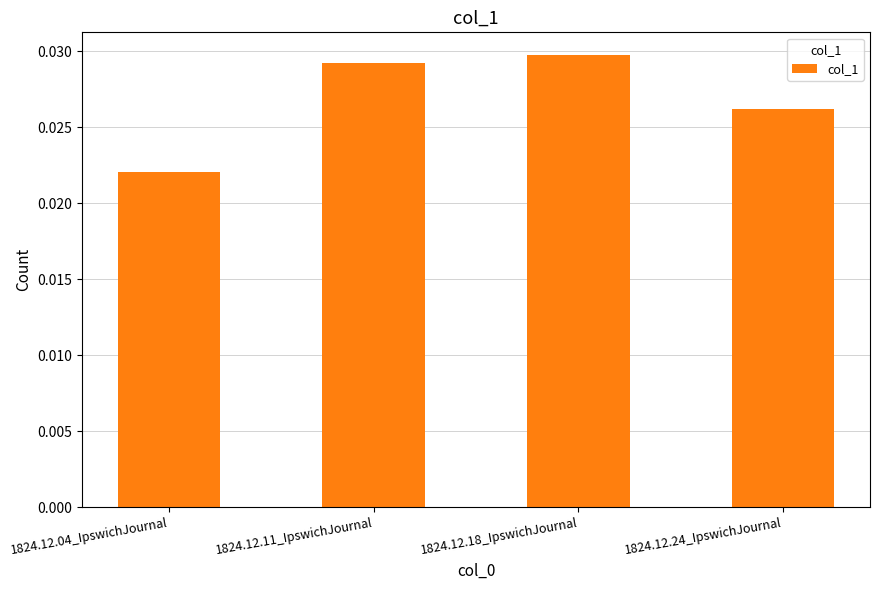

Rank the categories by value from lowest to highest.

1824.12.04_IpswichJournal, 1824.12.24_IpswichJournal, 1824.12.11_IpswichJournal, 1824.12.18_IpswichJournal